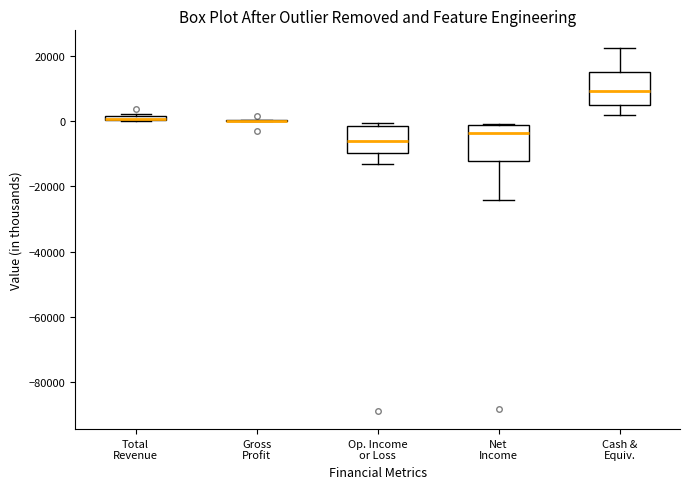

Where is the upper edge of the box for Op. Income or Loss on the y-axis? The values are not printed on the chart, so give them approximately, as read against the axis.

-2000